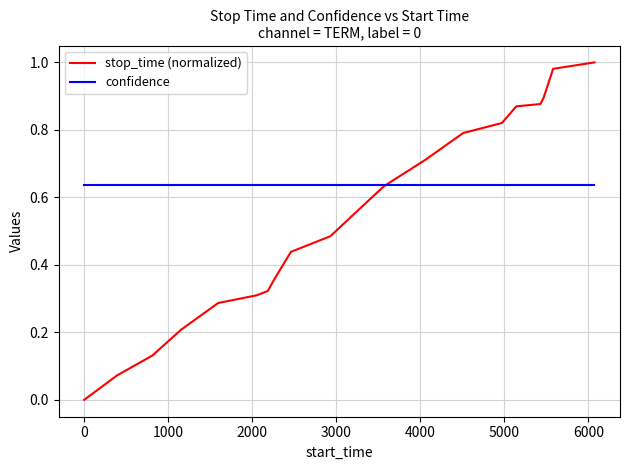

Which series has the widest spread of values?

stop_time (normalized)